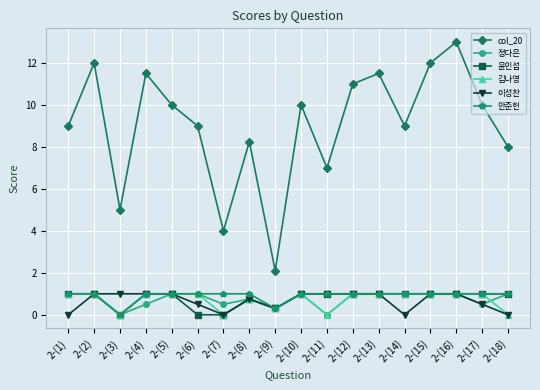

What is the total value across all series at 2-(9)?

3.6